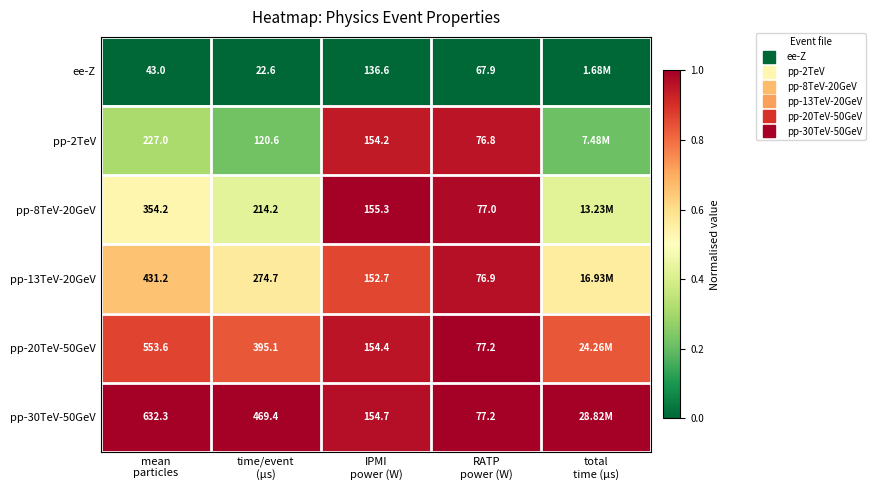

Which series has the largest total across all categories?

pp-30TeV-50GeV